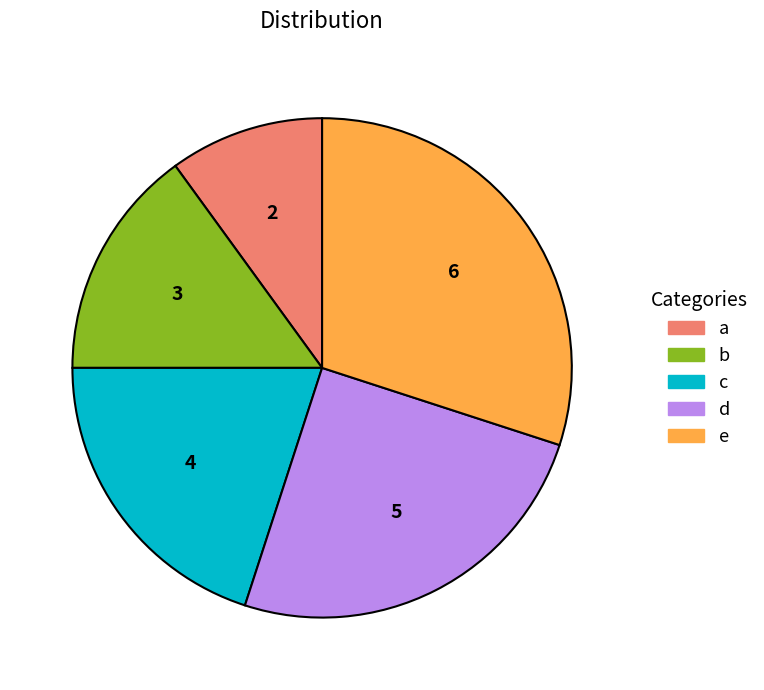

Is the sum of c and d greater than half?

No